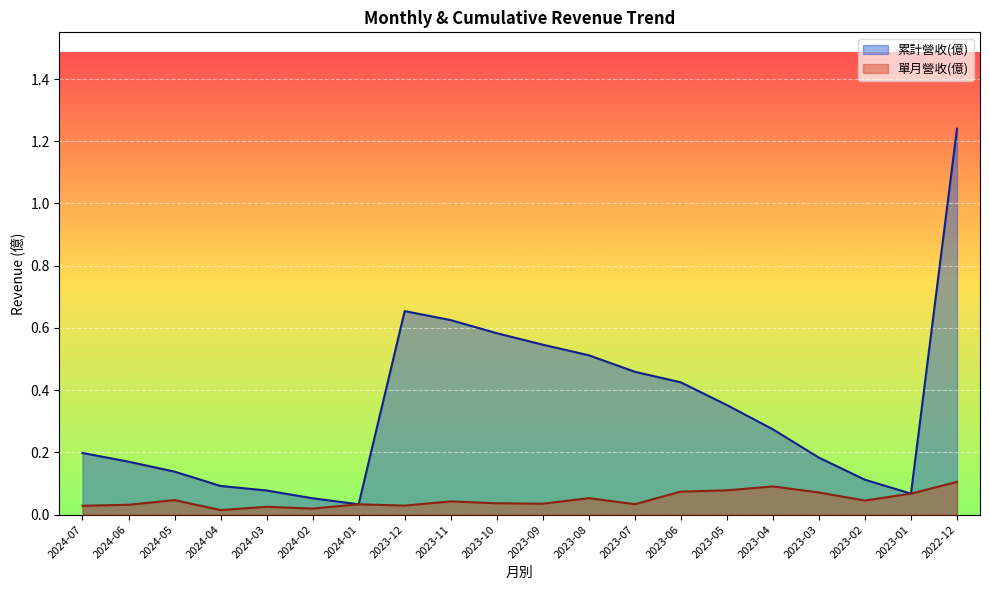

What is the sum of the 累計營收(億) (line) values at 2023-07 and 2023-09?

1.0